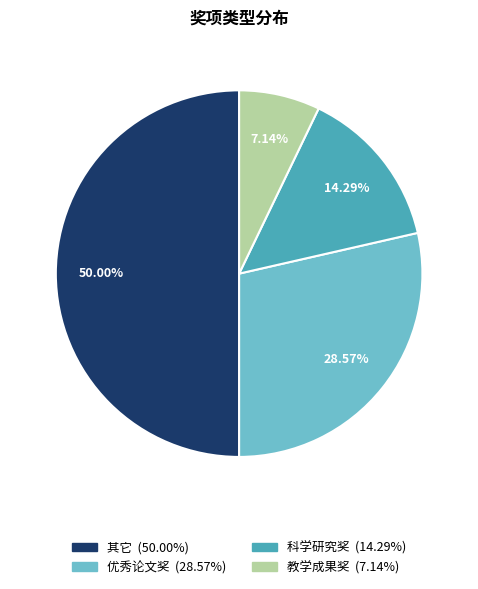

How many slices are in this pie chart?

4